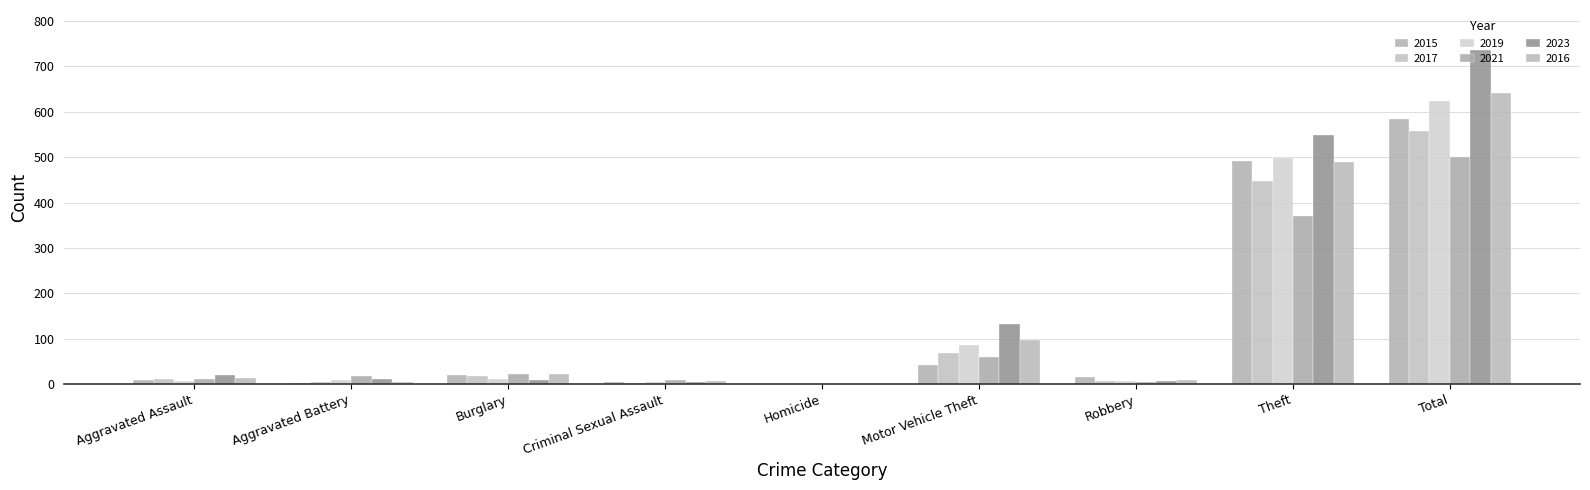

At which category does the chart reach its minimum across all series?

Homicide